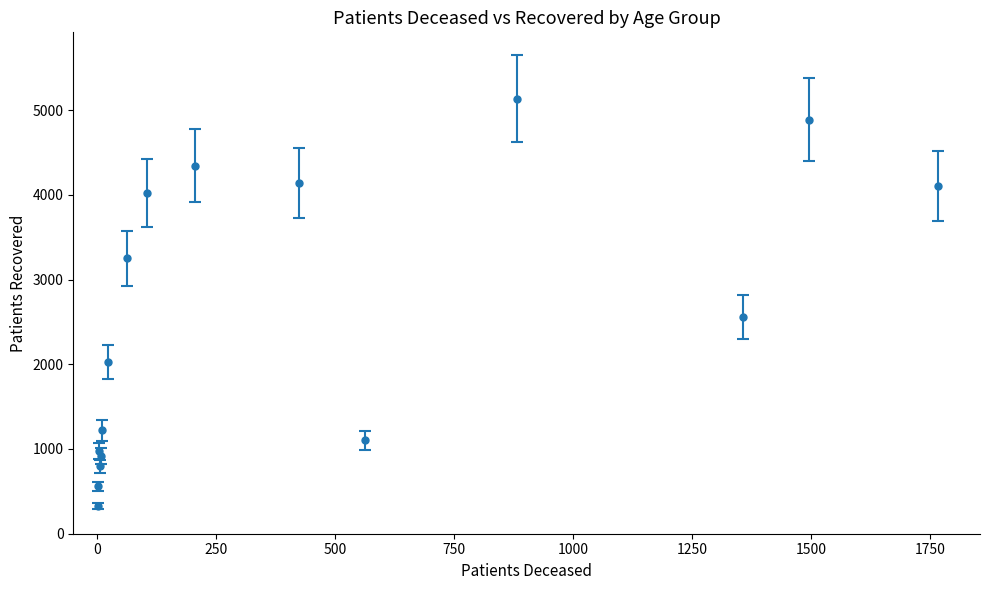

Count the number of categories in the chart.

16